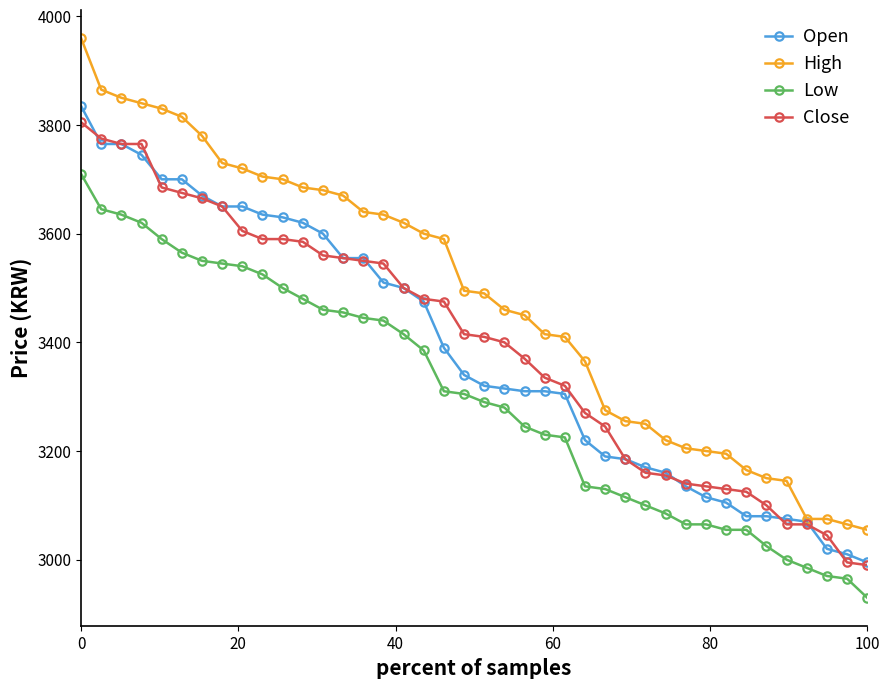

True or false: Low and Close intersect in this chart.

False